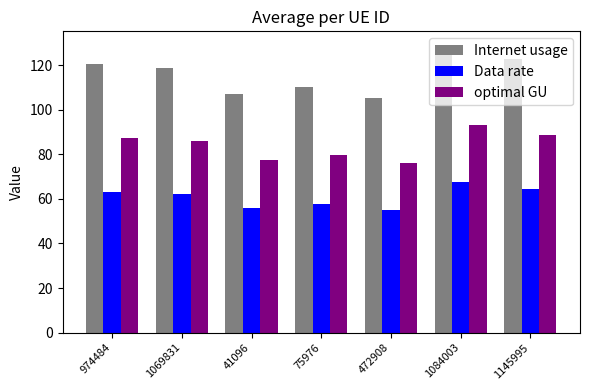

Where does the Internet usage series first go above 118?

974484